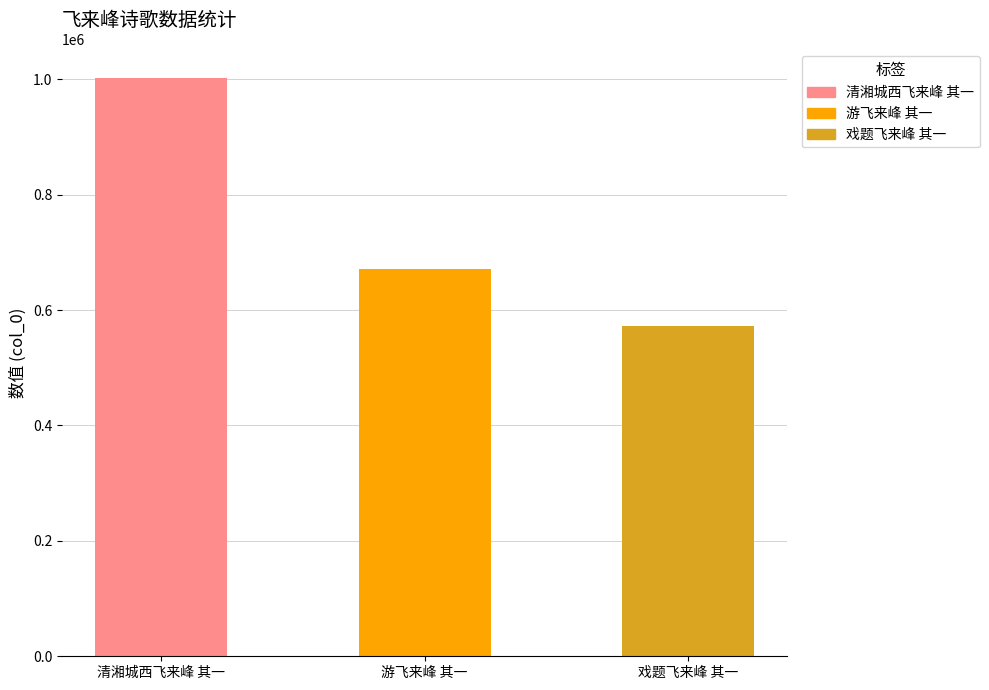

What is the label of the 3rd bar from the right?

清湘城西飞来峰 其一